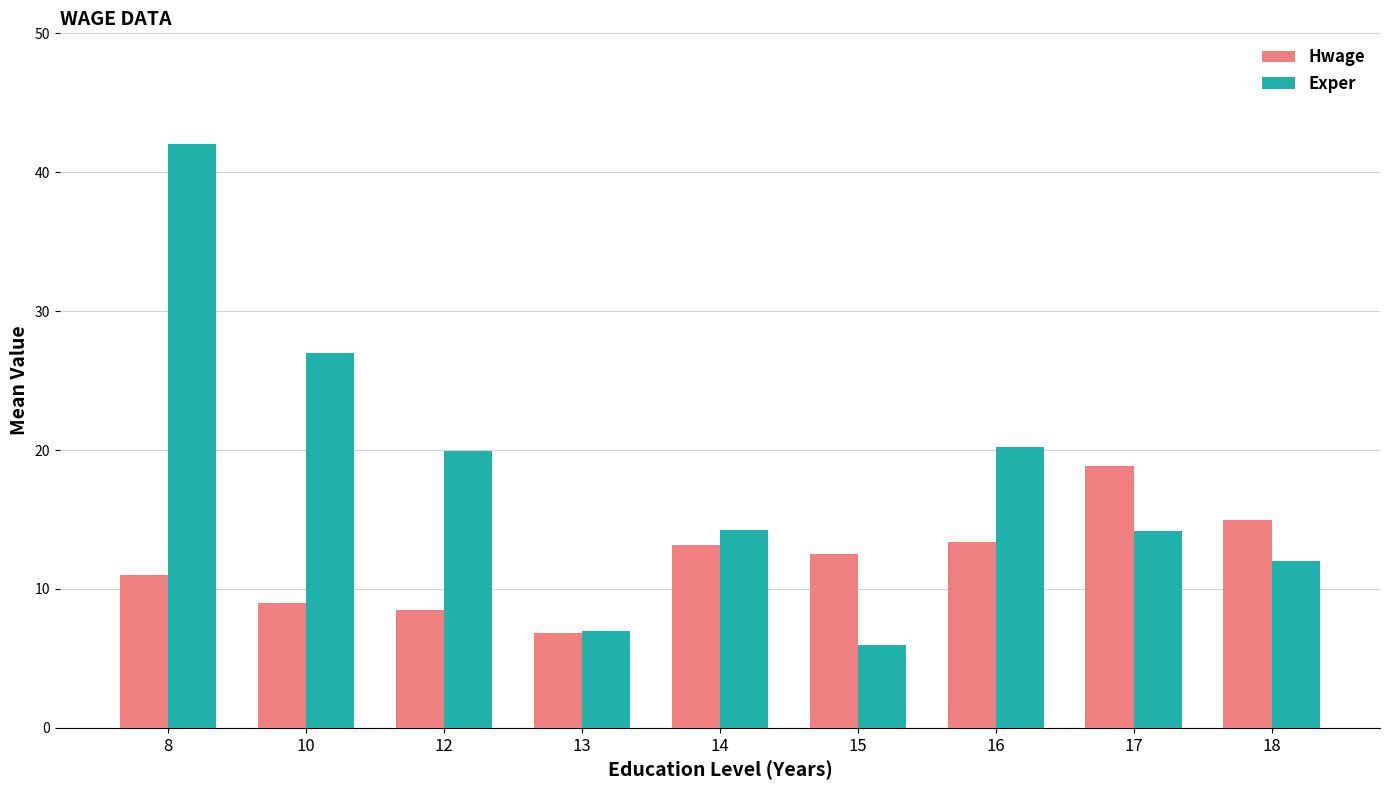

Rank the series by their maximum value, from lowest to highest.

Hwage, Exper